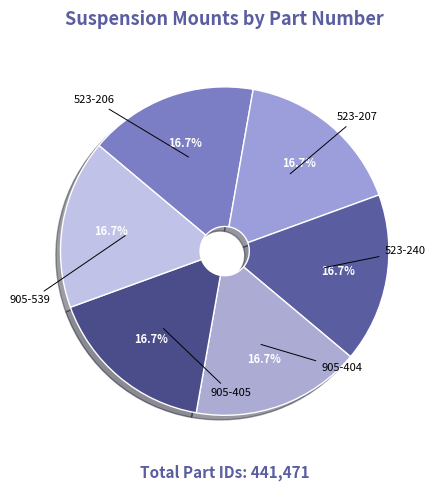

Which slice is the largest?

905-539